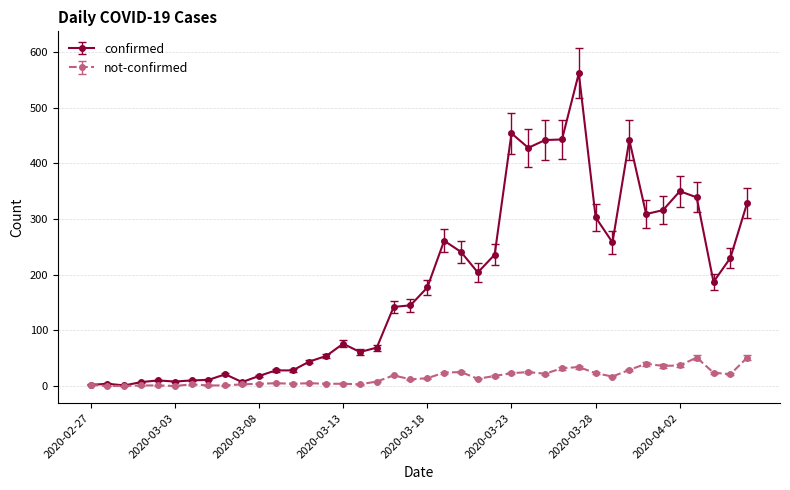

Rank the series by their average value, from lowest to highest.

not-confirmed, confirmed